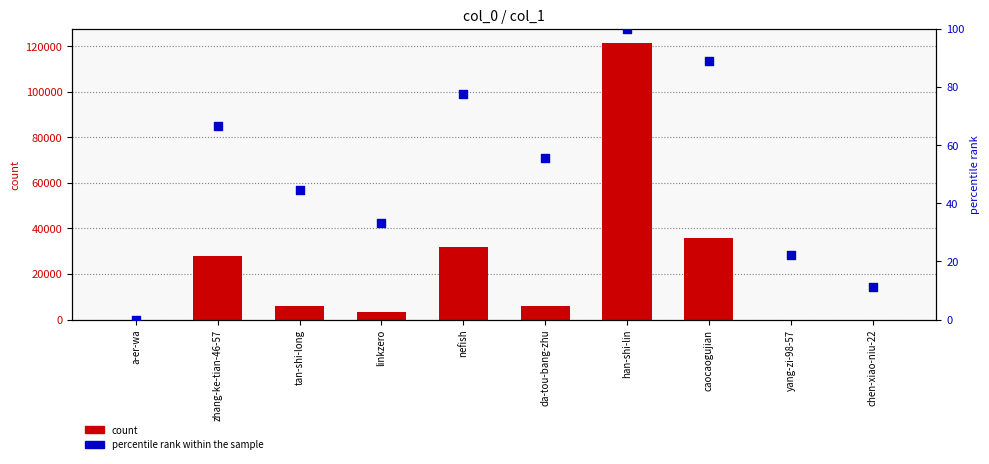

Which series has the widest spread of Y values?

col_1 value